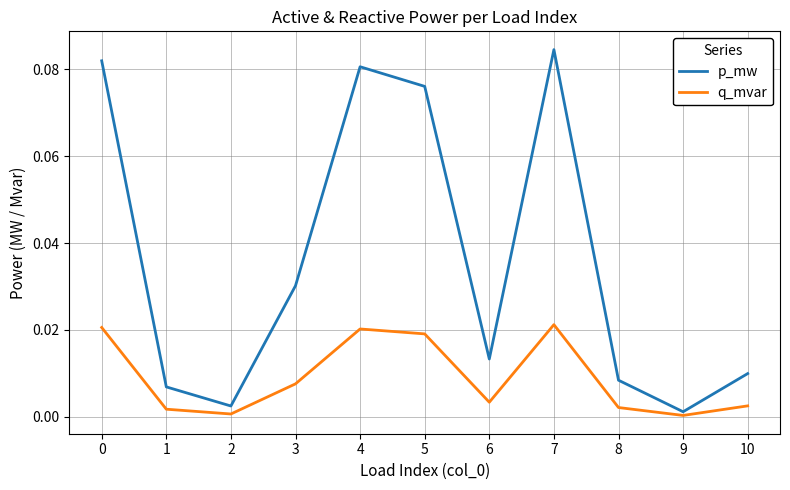

True or false: p_mw and q_mvar intersect in this chart.

False